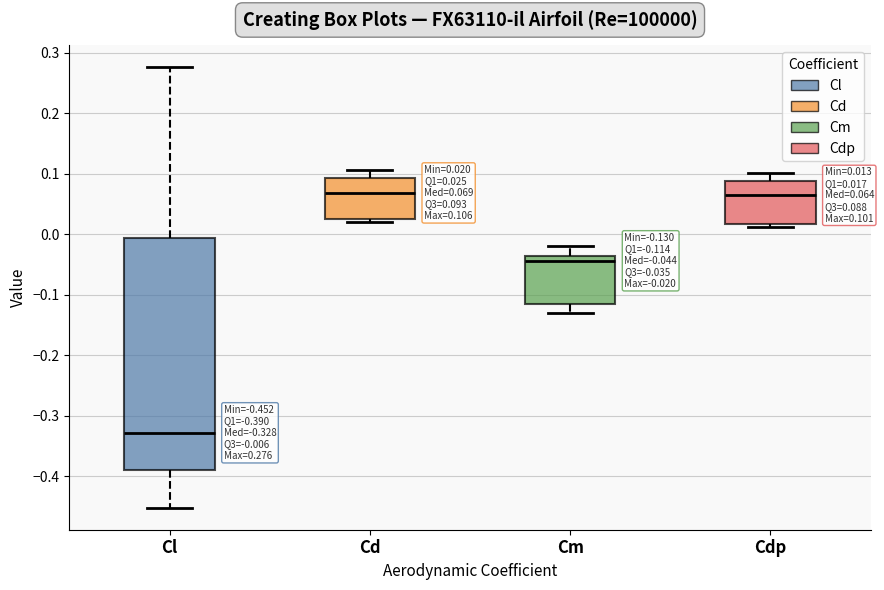

Comparing the boxes themselves (not the whiskers), which one is the tallest?

Cl